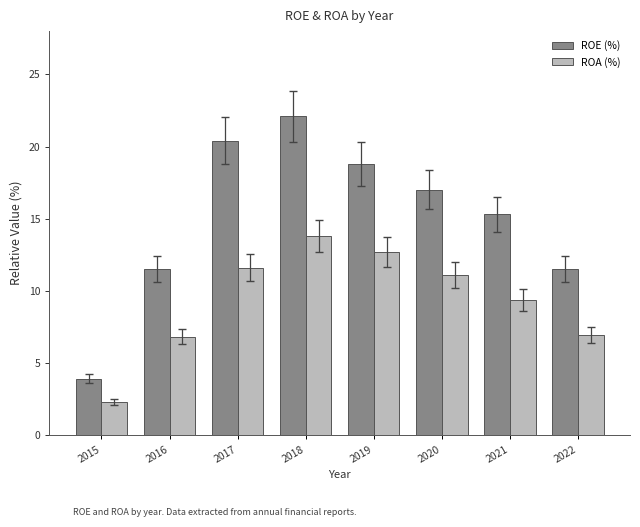

What is the difference between the highest and lowest values at 2021?

5.9